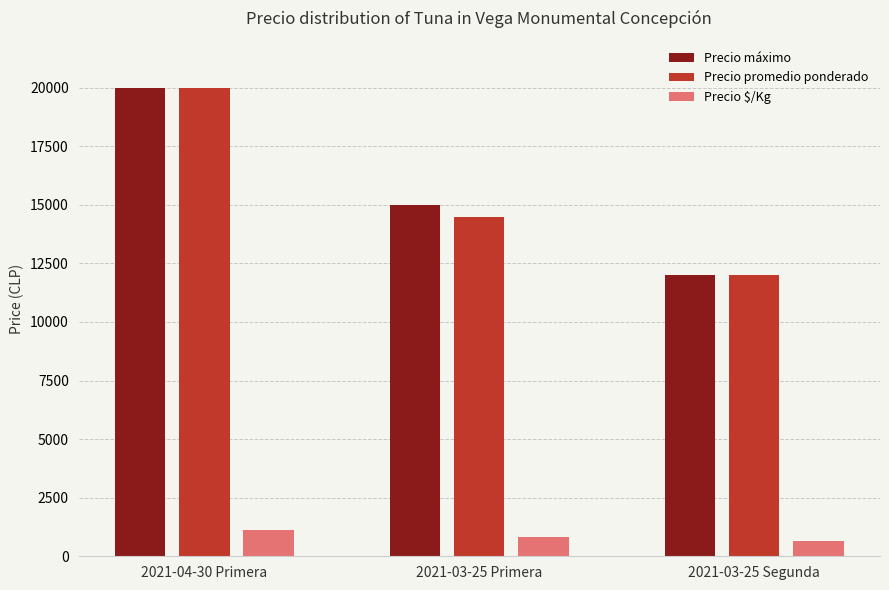

At which category is the sum across all series the highest?

2021-04-30 Primera